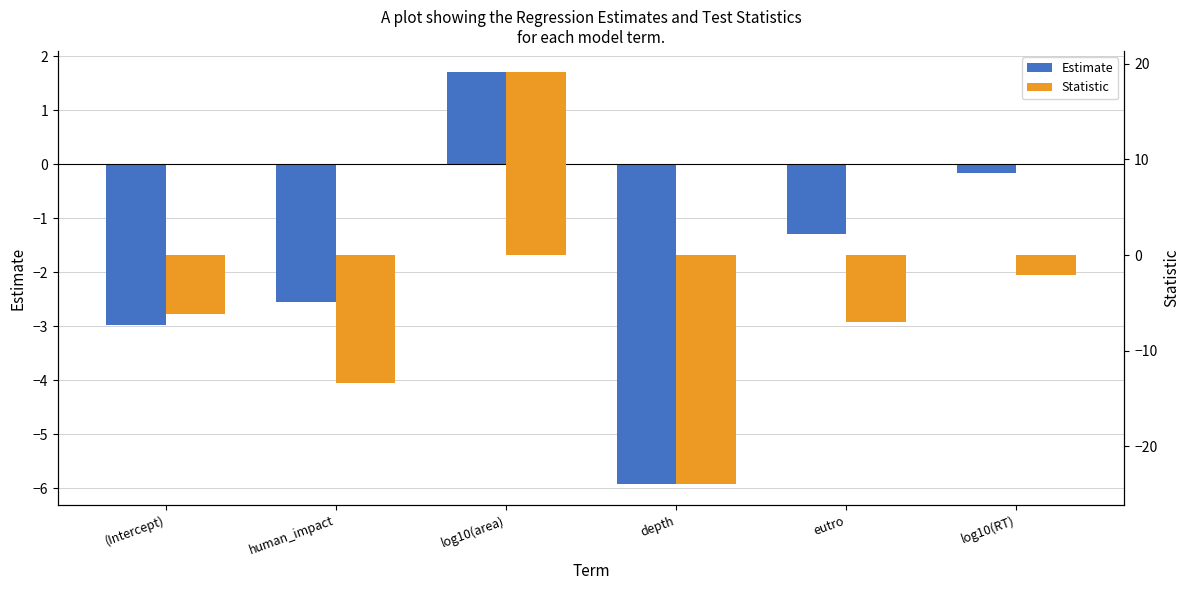

What position from the left is human_impact?

2